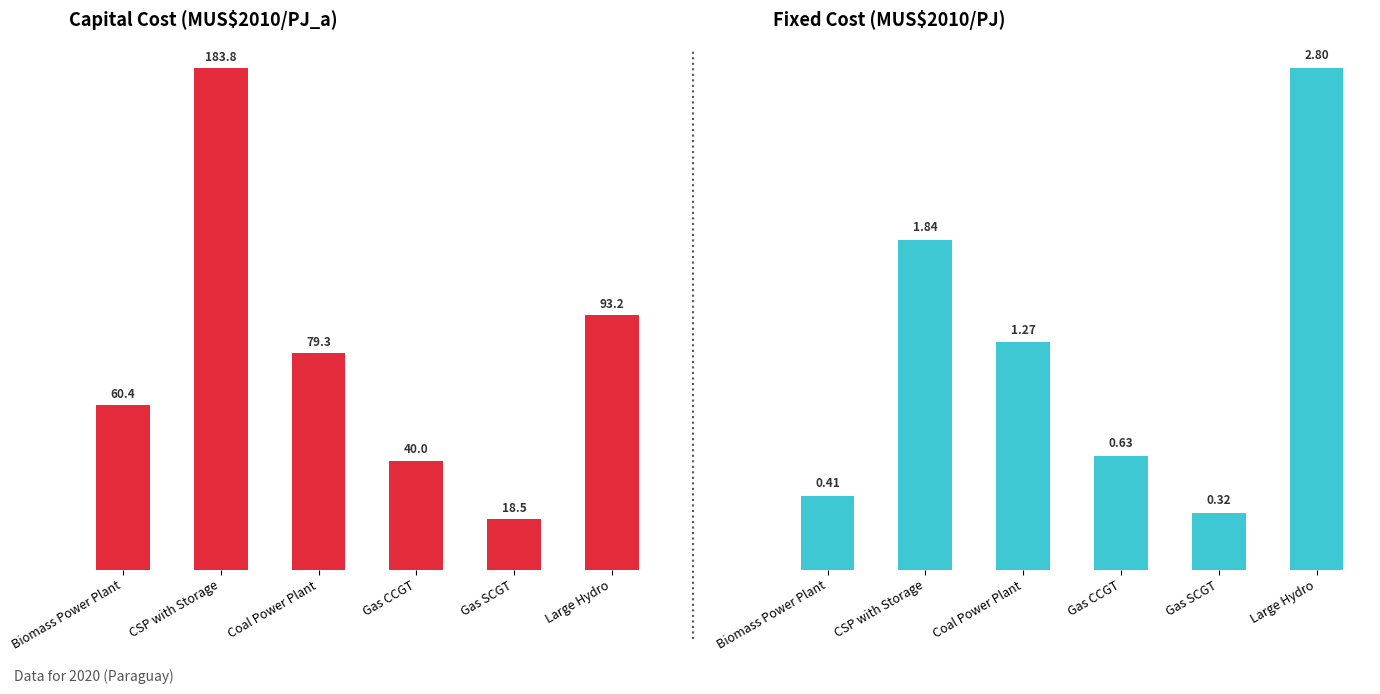

What is the value of the fix_par bar at the 1st from the left?

0.4